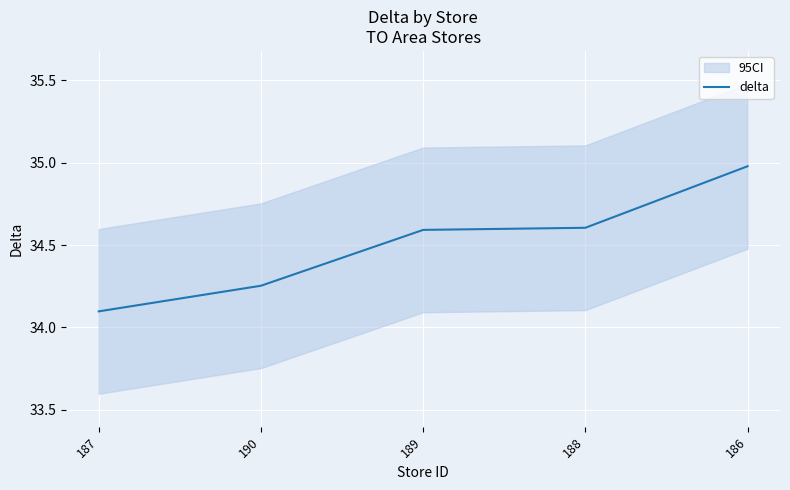

Reading left to right, what are all the values shown in this chart?

187=34.1	190=34.3	189=34.6	188=34.6	186=35.0